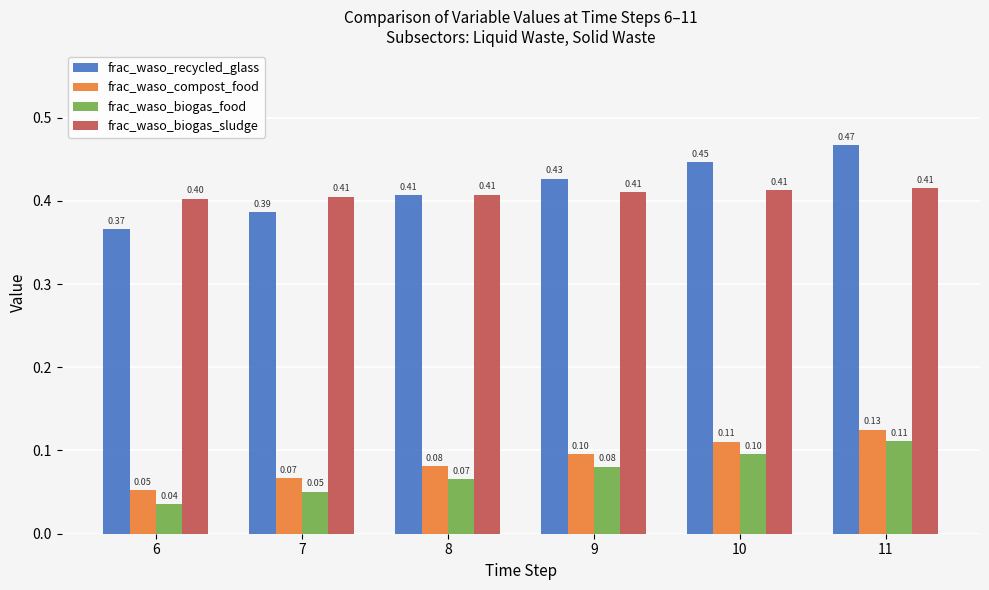

The frac_waso_recycled_glass series shows 0.4 at 7. True or false?

True